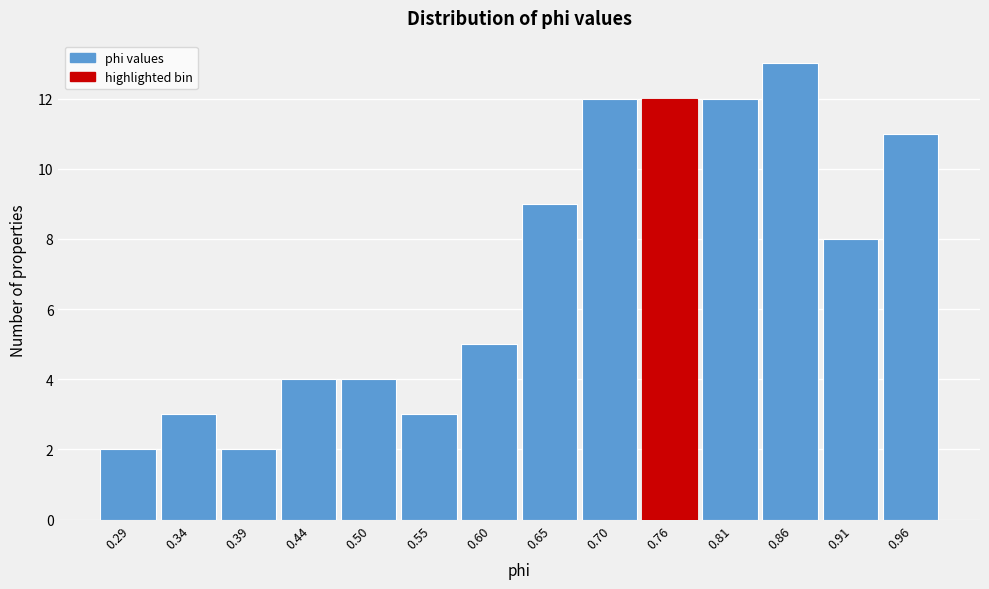

Reading left to right, transcribe this chart: for each bar, give the range it covers on the x-axis and its height. Neither the bar edges nor the heights are printed on the chart, so give them approximately, as read against the axes.

0.26 to 0.31: 2
0.31 to 0.37: 3
0.37 to 0.42: 2
0.42 to 0.47: 4
0.47 to 0.52: 4
0.52 to 0.57: 3
0.57 to 0.63: 5
0.63 to 0.68: 9
0.68 to 0.73: 12
0.73 to 0.78: 12
0.78 to 0.83: 12
0.83 to 0.89: 13
0.89 to 0.94: 8
0.94 to 0.99: 11